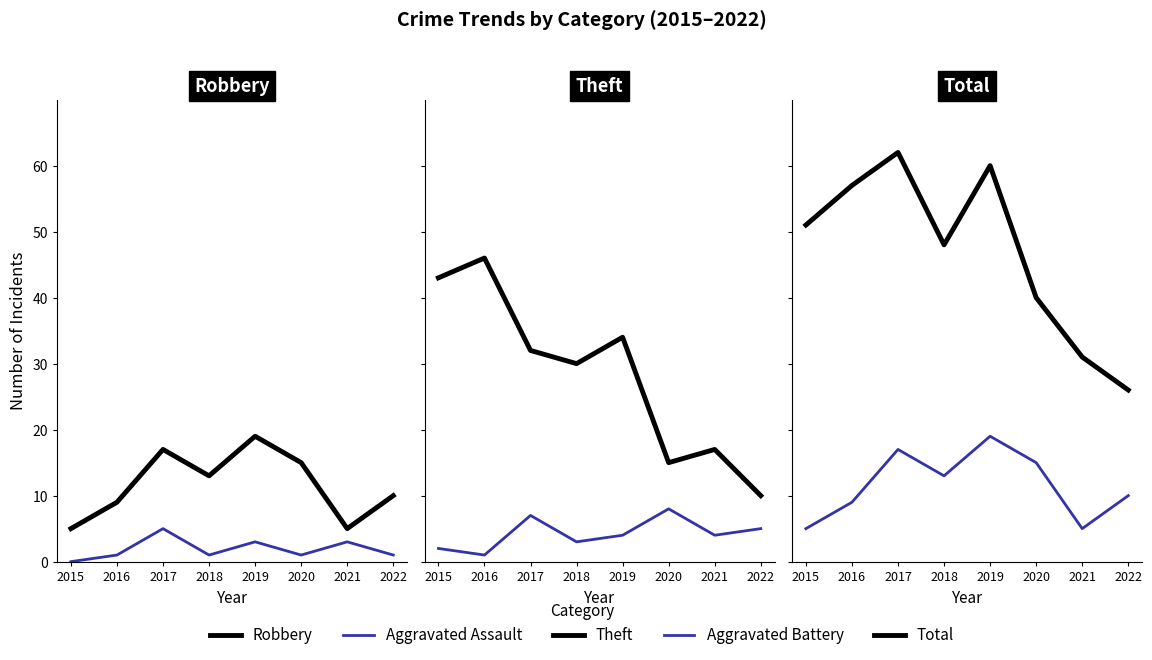

What is the difference between the maximum and minimum values in the Aggravated Battery series?

7